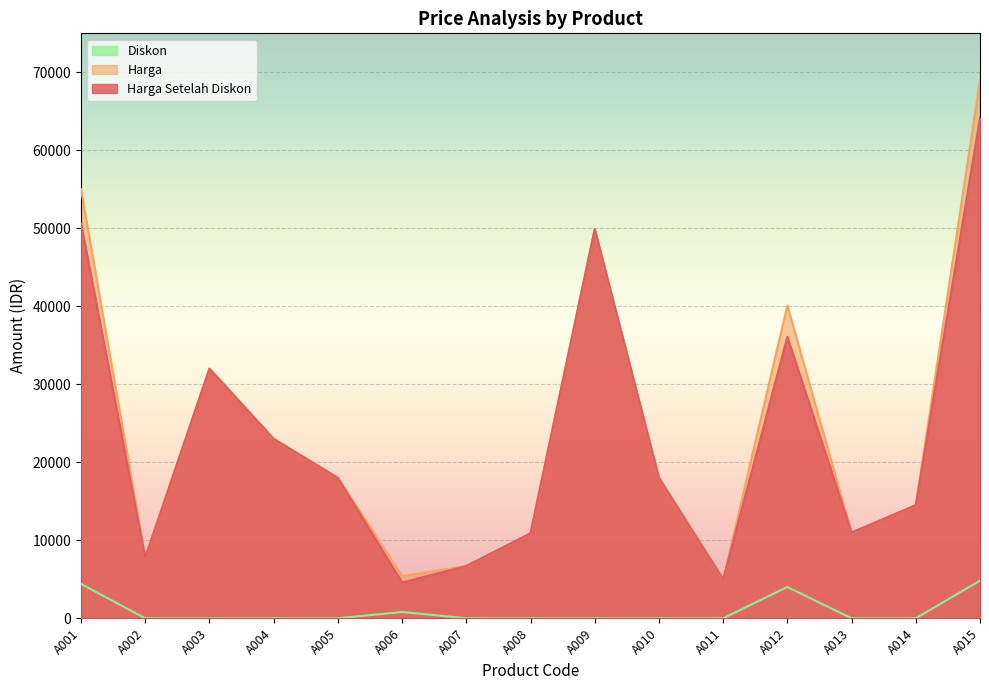

Where is the first local minimum for Harga?

A002